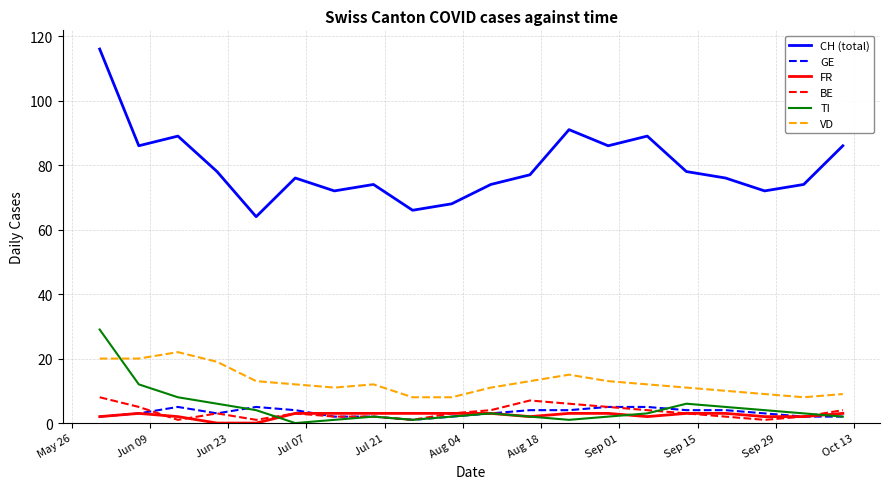

Does the chart display data point markers on the line(s)?

No